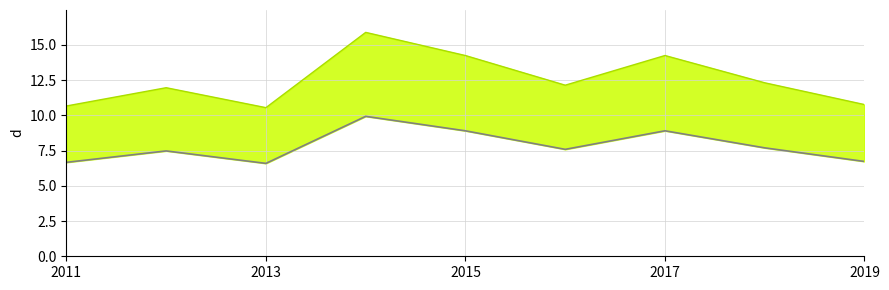

List the labels in order of value, largest first.

2014-01-15, 2017-01-15, 2015-01-15, 2018-01-15, 2016-01-15, 2012-01-15, 2019-01-15, 2011-01-15, 2013-01-15